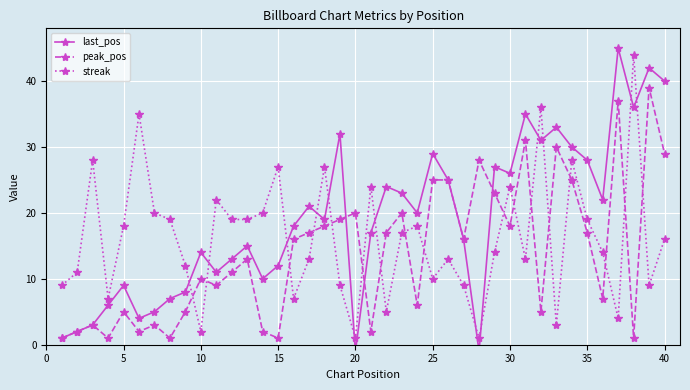

Which series has the widest spread of values?

last_pos